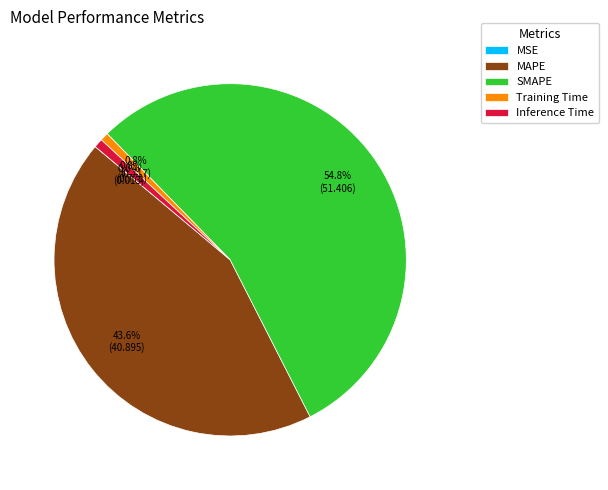

How much of the chart is everything except SMAPE?

45.2%